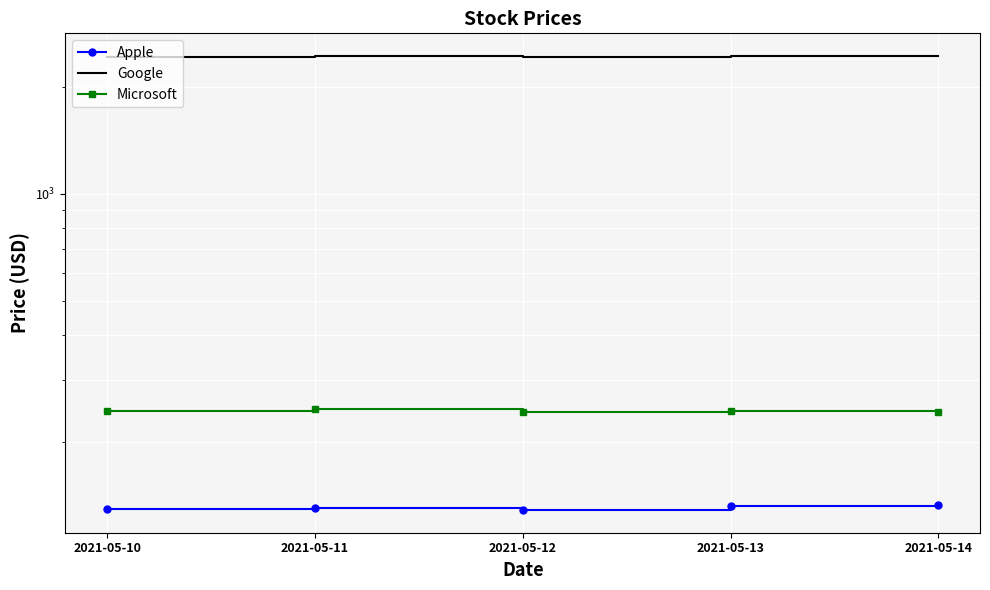

Where is the first local maximum for Microsoft?

2021-05-11